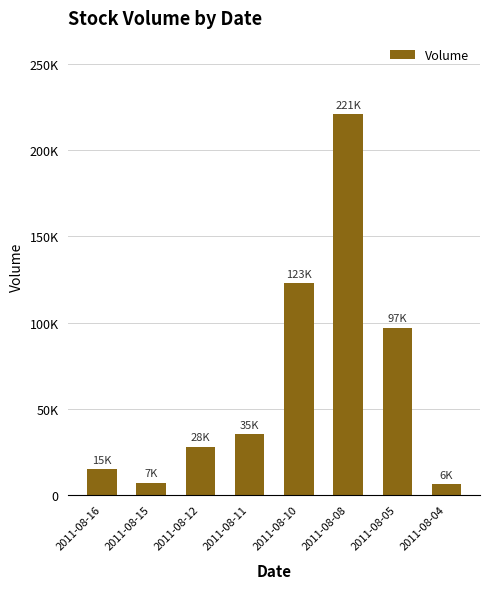

Where is the data nearest to the value 113500?

2011-08-10